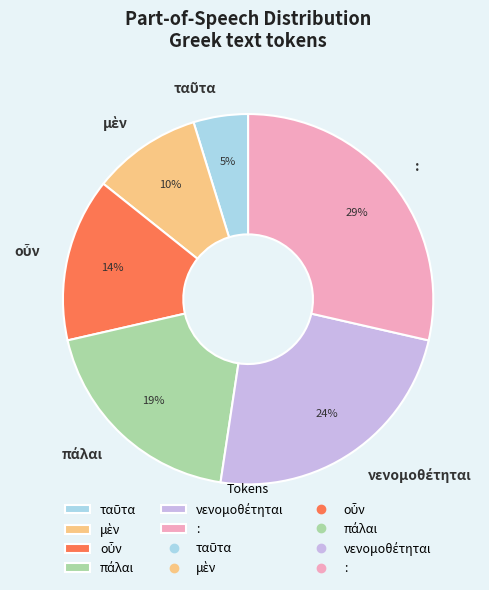

To the nearest percent, what is the difference between the largest and smallest slice percentages?

24%